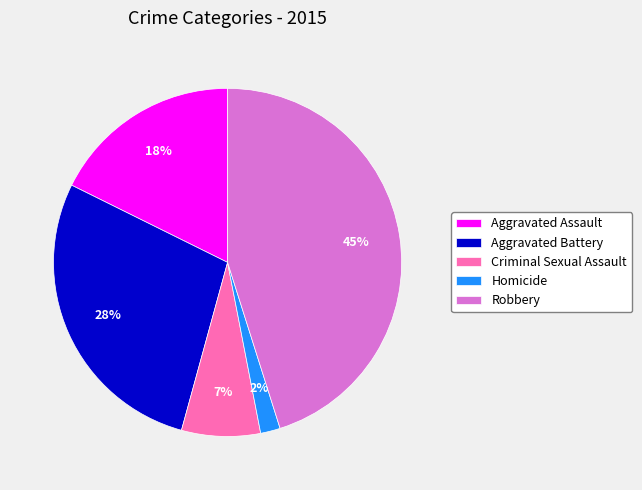

What is the ratio of the value at Aggravated Assault to the value at Aggravated Battery?

0.6